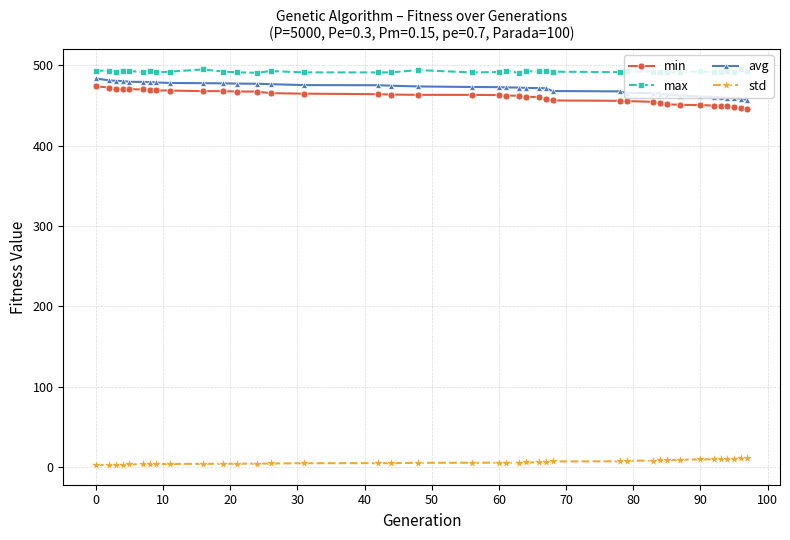

What is the maximum value for min?

473.9